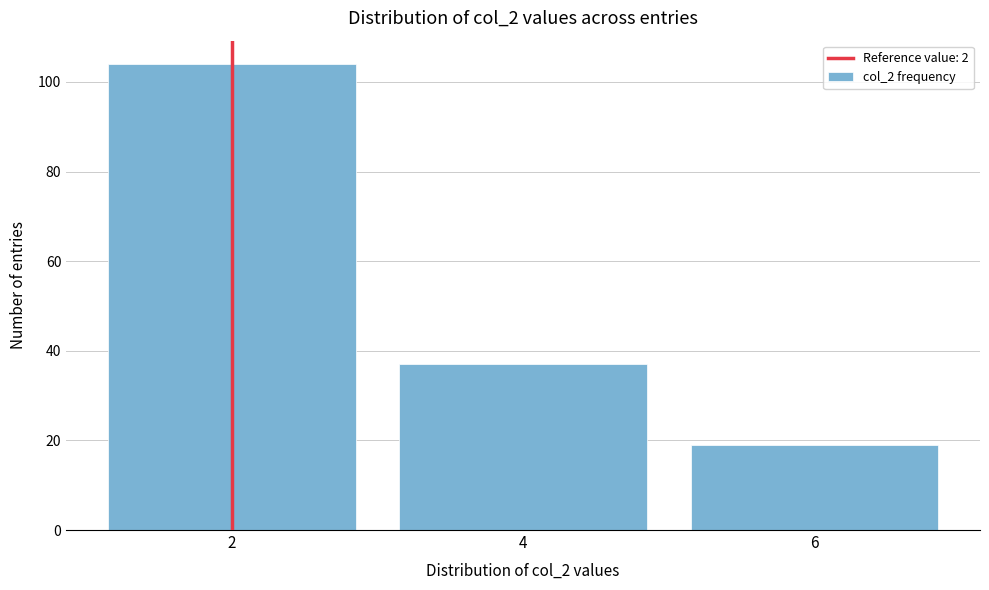

Reading left to right, what are all the values shown in this chart?

104	37	19